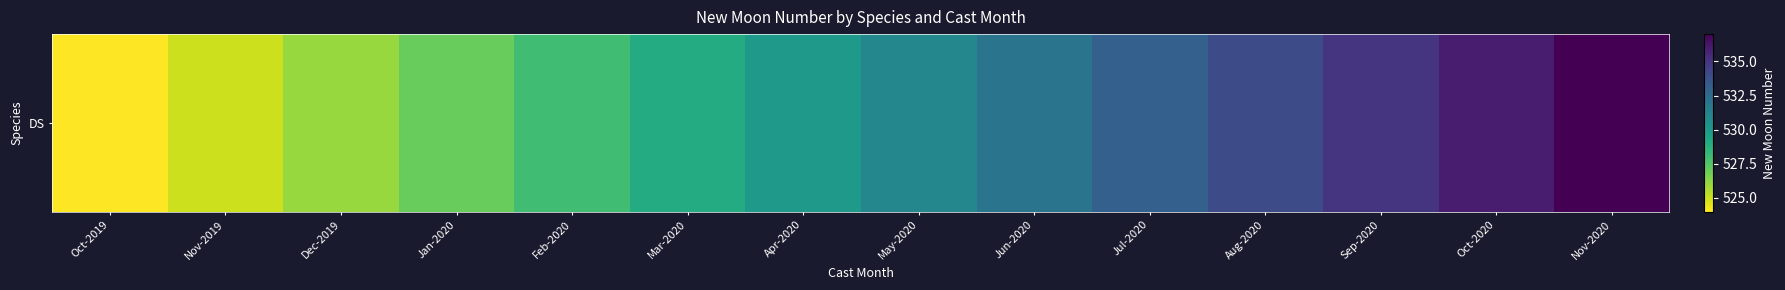

Rank the categories by value from lowest to highest.

Oct-2019, Nov-2019, Dec-2019, Jan-2020, Feb-2020, Mar-2020, Apr-2020, May-2020, Jun-2020, Jul-2020, Aug-2020, Sep-2020, Oct-2020, Nov-2020